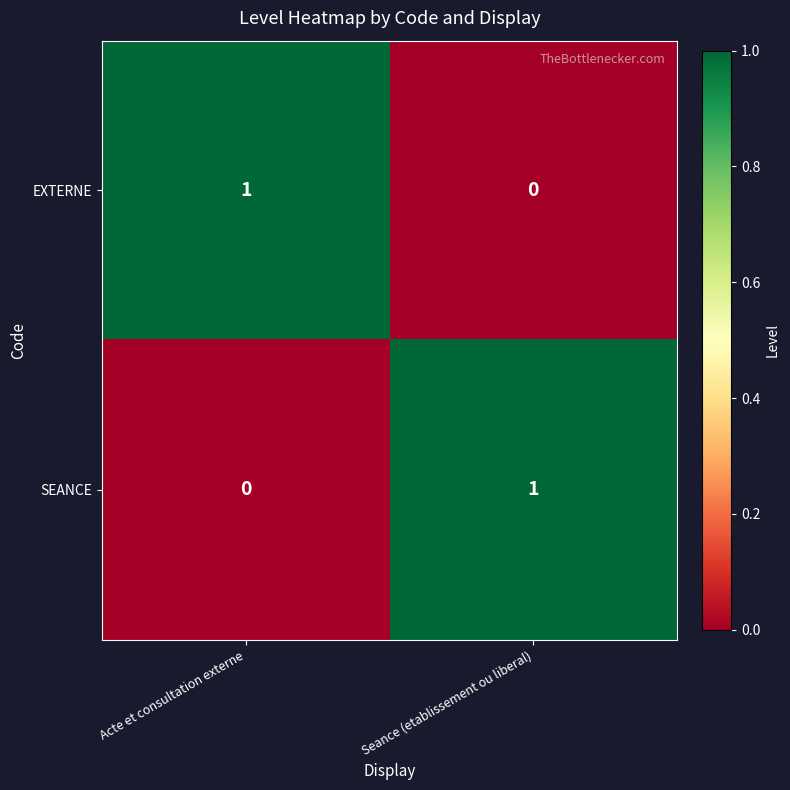

At which label is SEANCE closest to 0?

Acte et consultation externe